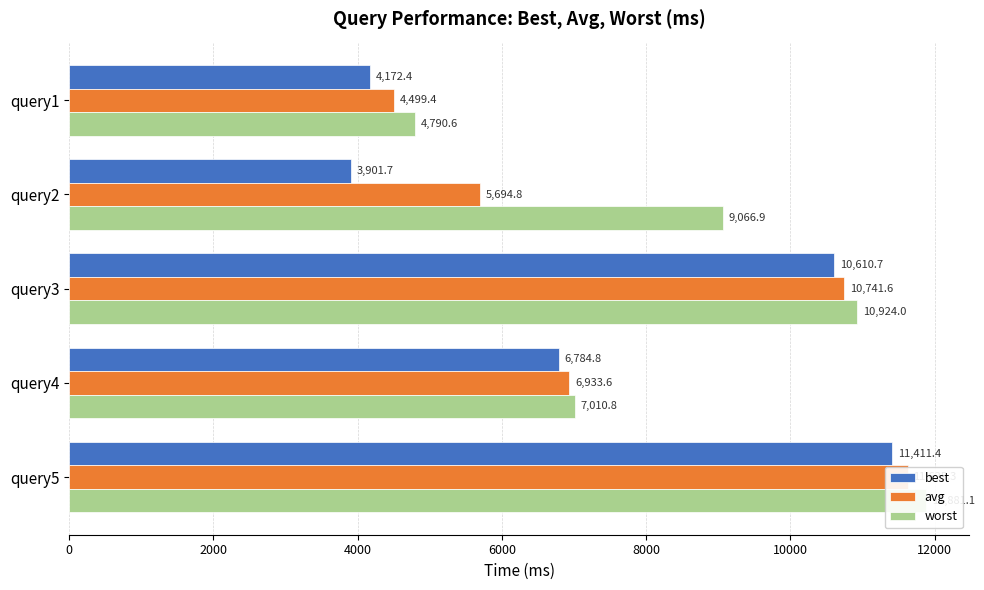

What are all the series names shown in the legend?

best, avg, worst